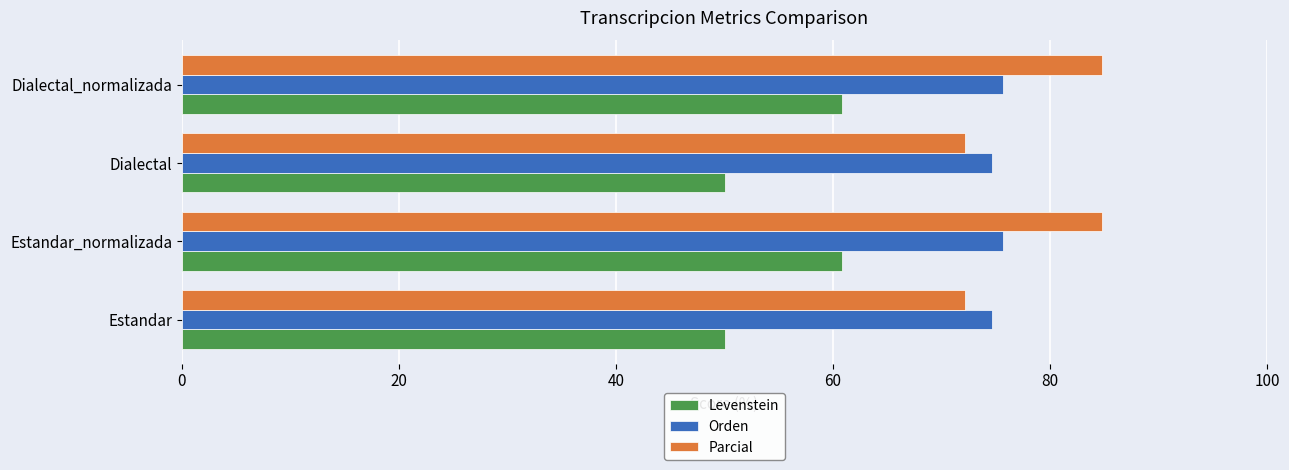

What is the total value across all series at Estandar_normalizada?

221.2